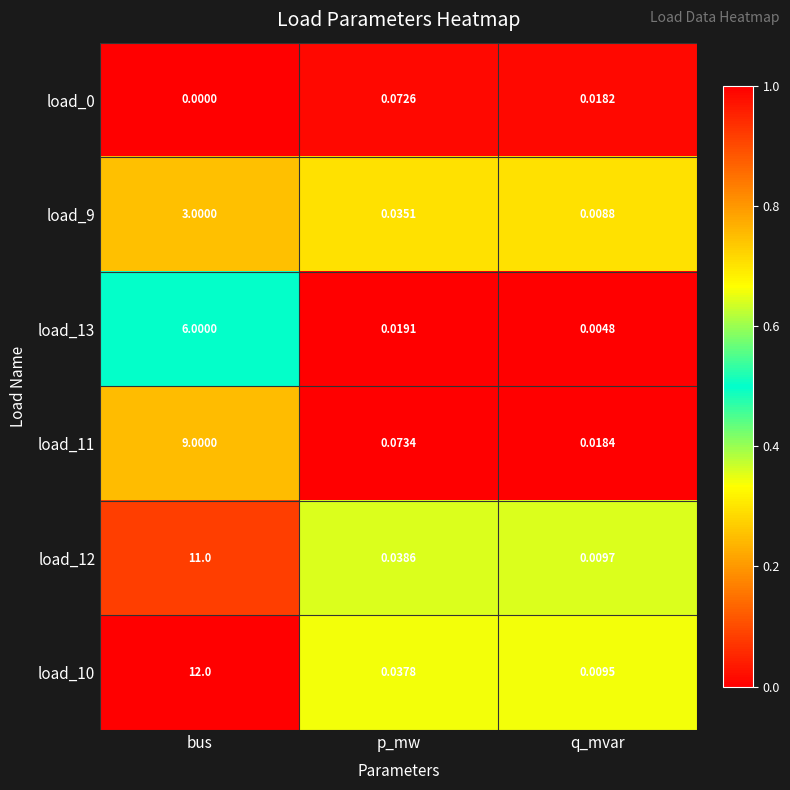

At which label does load_13 reach its minimum?

q_mvar